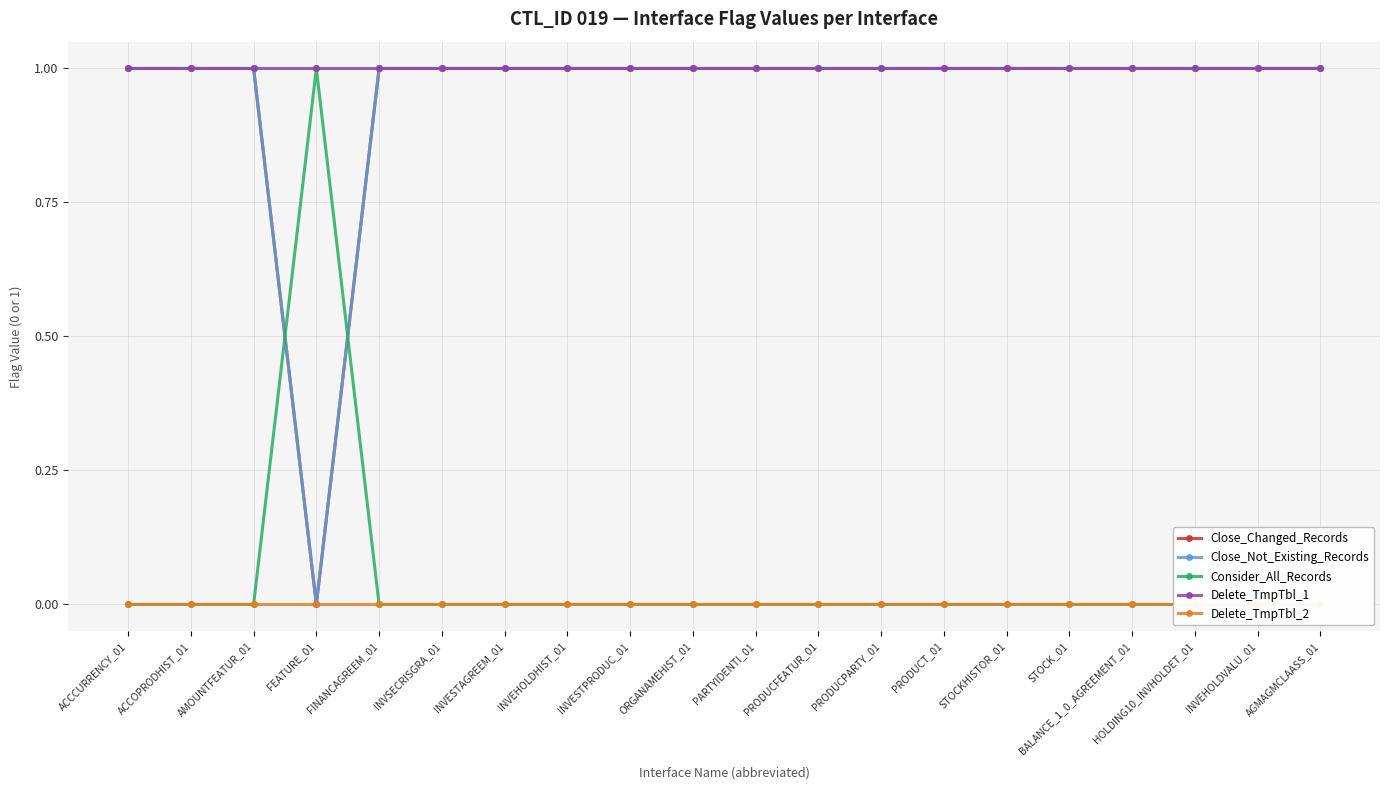

Which has a higher value, INVEHOLDVALU_01 or FEATURE_01?

INVEHOLDVALU_01